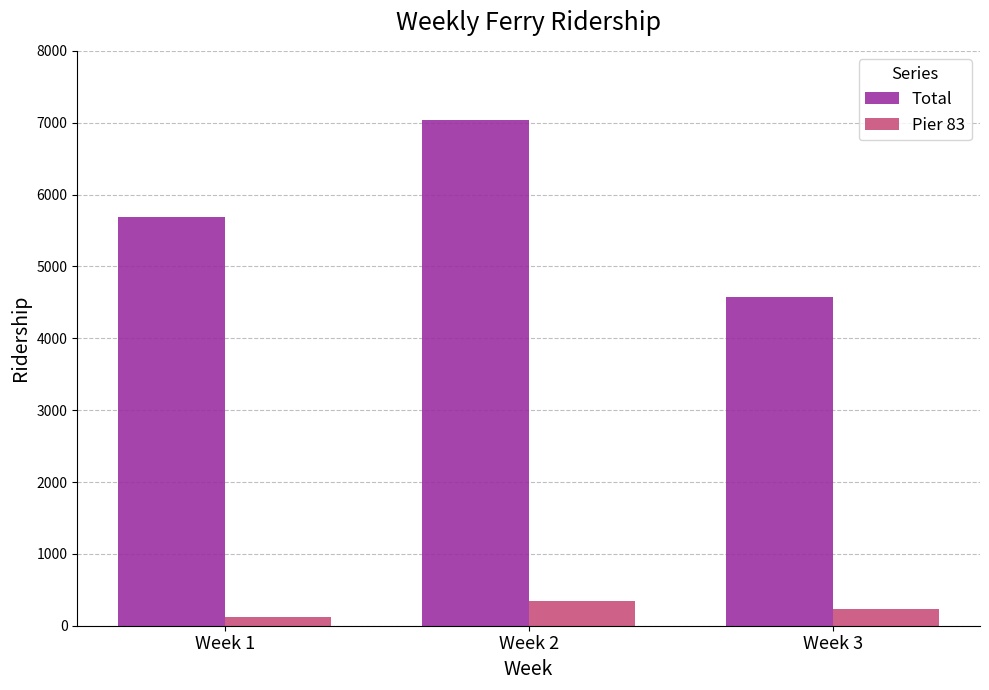

List the labels in order of Pier 83 value, smallest first.

Week 1, Week 3, Week 2